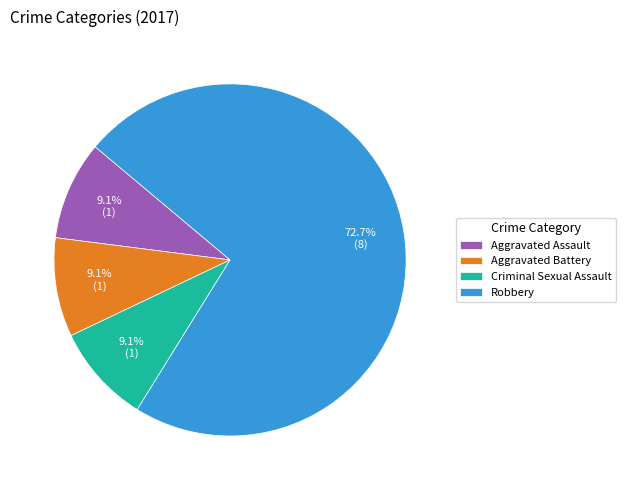

How many slices are in this pie chart?

4